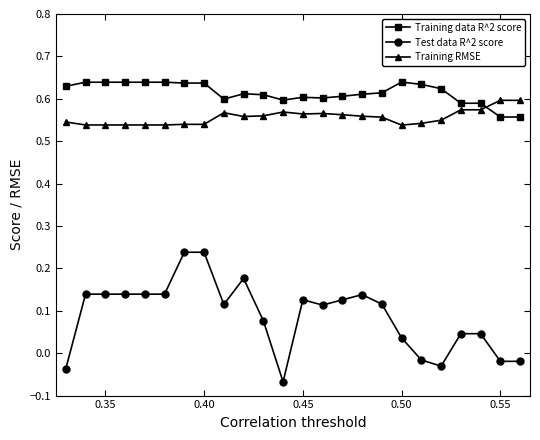

What are all the series names shown in the legend?

Training data R^2 score, Test data R^2 score, Training RMSE